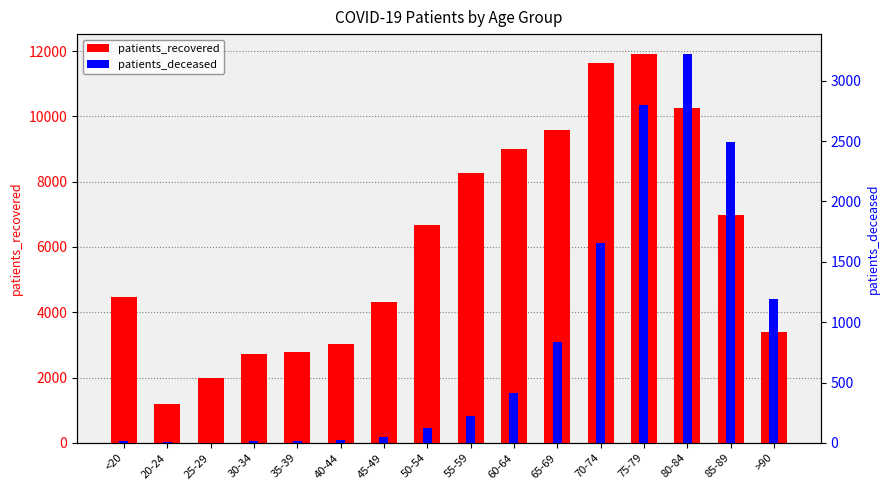

What is the maximum value shown in the chart?

11924